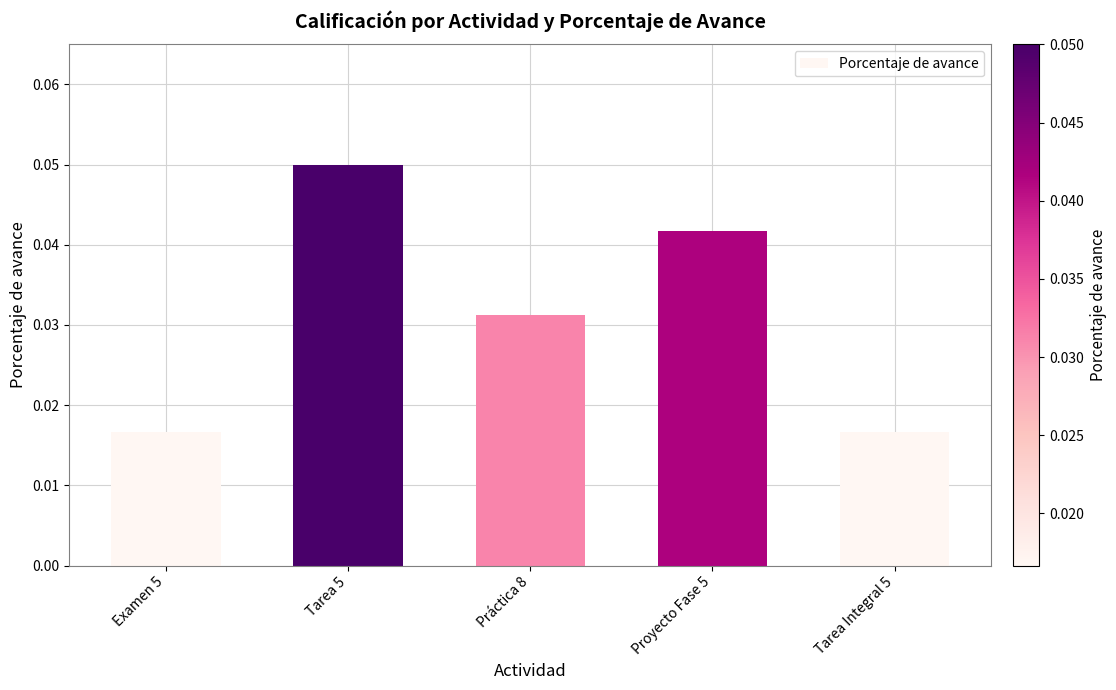

Which category has the highest value across all series?

Tarea 5